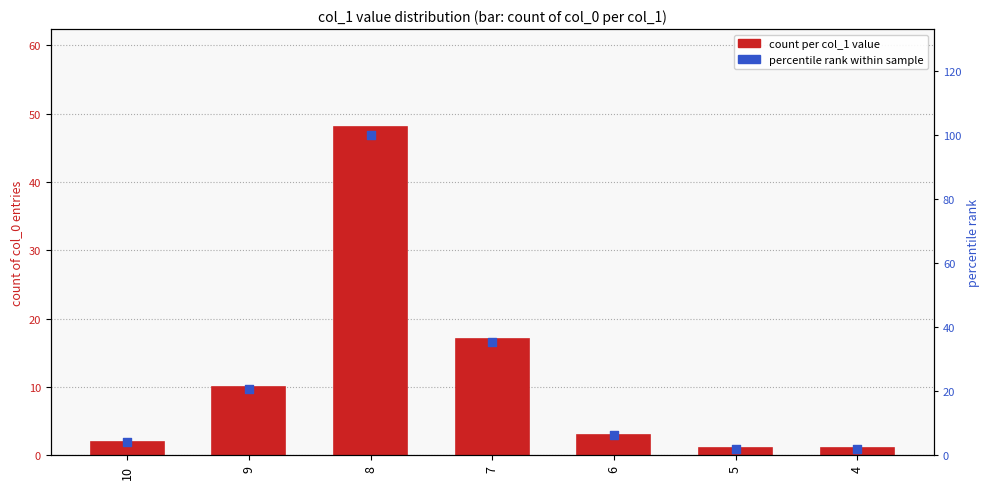

What are all the series names shown in the legend?

count per col_1 value, percentile rank within sample